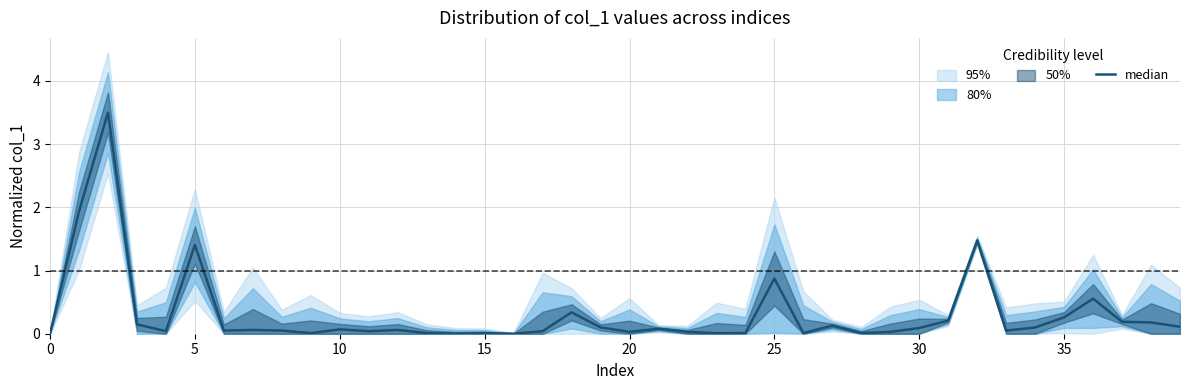

What is the sum of all values?

12.3